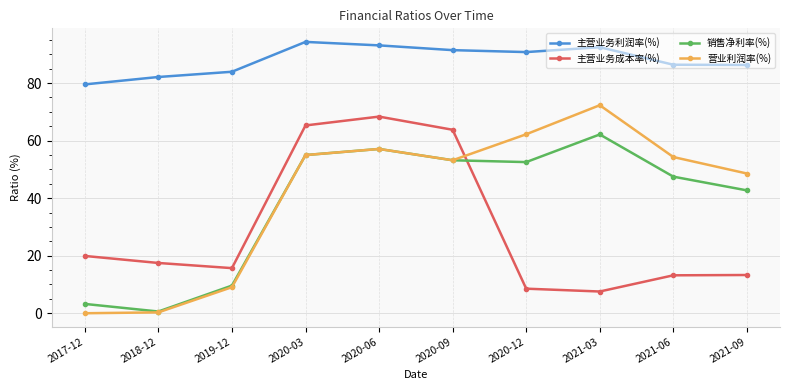

What is the total value across all series at 2017-12?

102.7